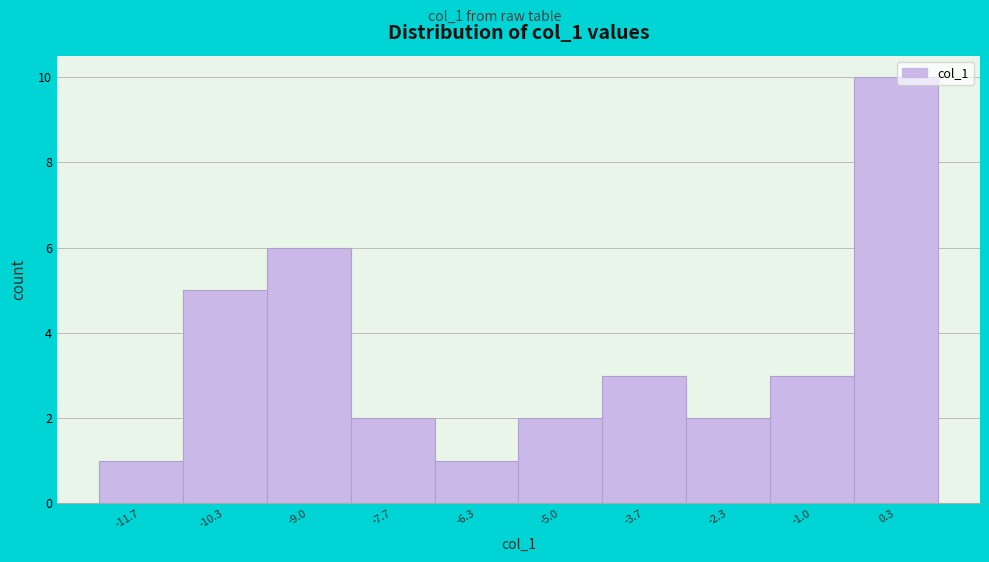

Reading left to right, transcribe this chart: for each bar, give the range it covers on the x-axis and its height. Neither the bar edges nor the heights are printed on the chart, so give them approximately, as read against the axes.

-12.4 to -11.0: 1
-11.0 to -9.6: 5
-9.6 to -8.4: 6
-8.4 to -7.0: 2
-7.0 to -5.6: 1
-5.6 to -4.4: 2
-4.4 to -3.0: 3
-3.0 to -1.6: 2
-1.6 to -0.4: 3
-0.4 to 1.0: 10